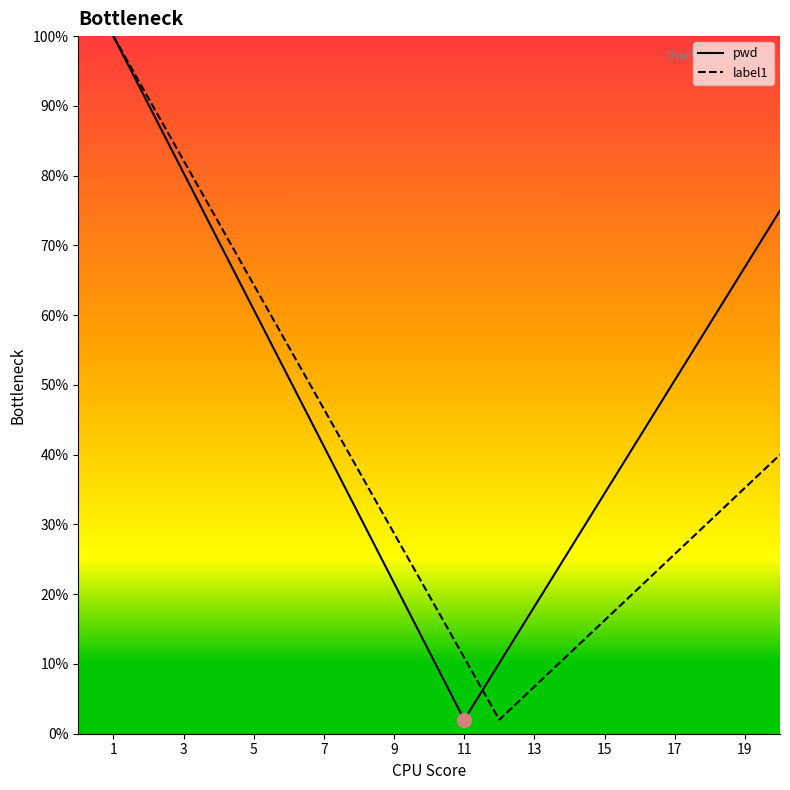

At how many categories does at least one series exceed 86?

2